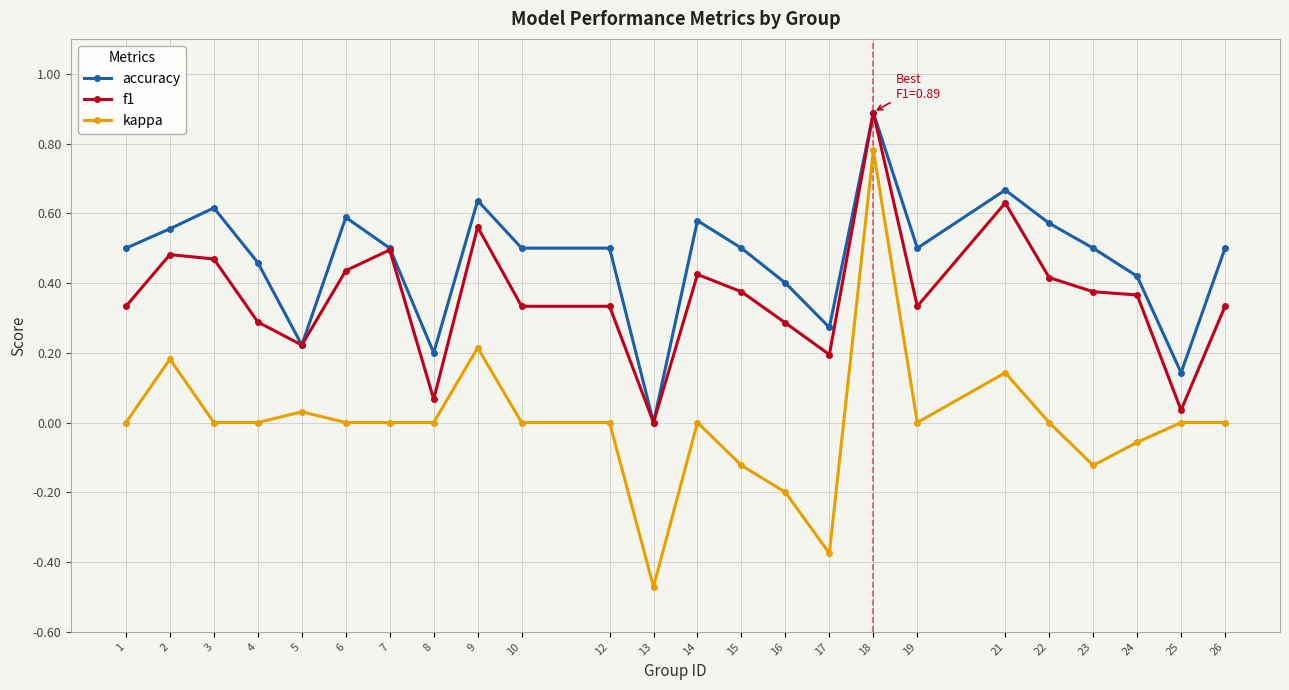

What are all the series names shown in the legend?

accuracy, f1, kappa